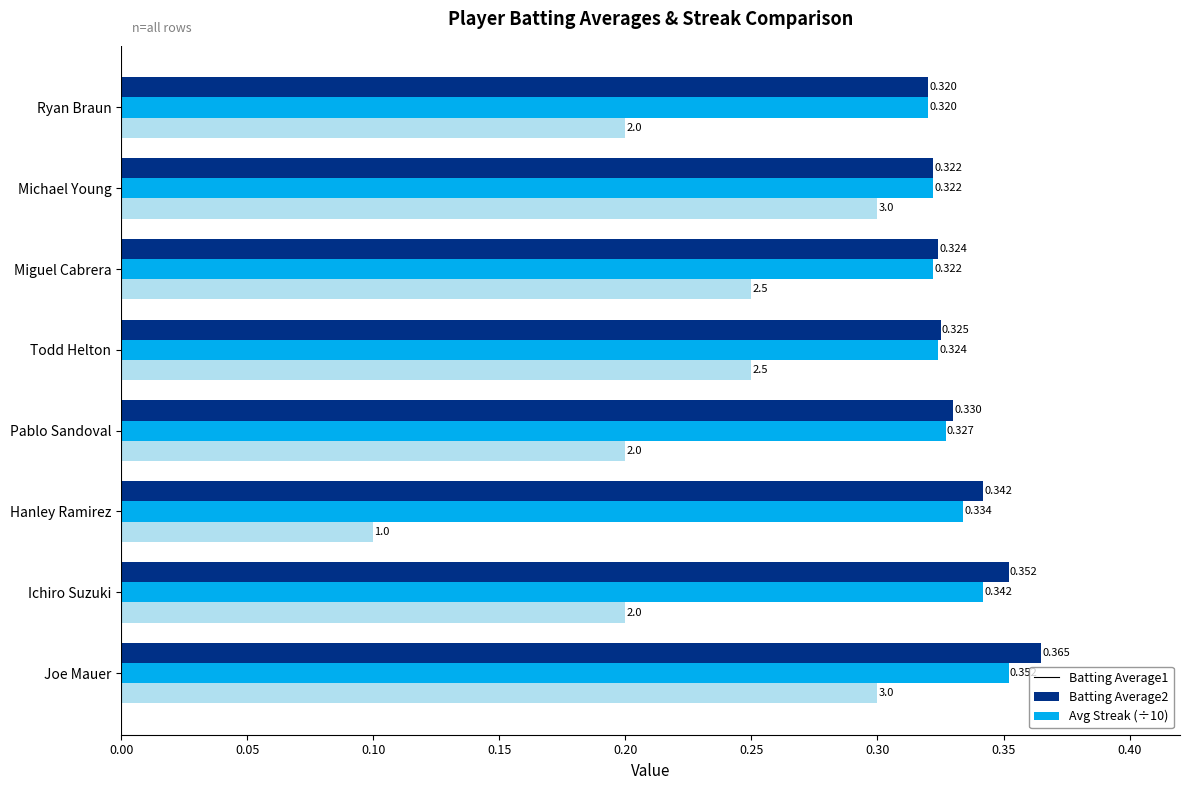

At which label is Avg Streak (÷10) closest to 0?

Hanley Ramirez